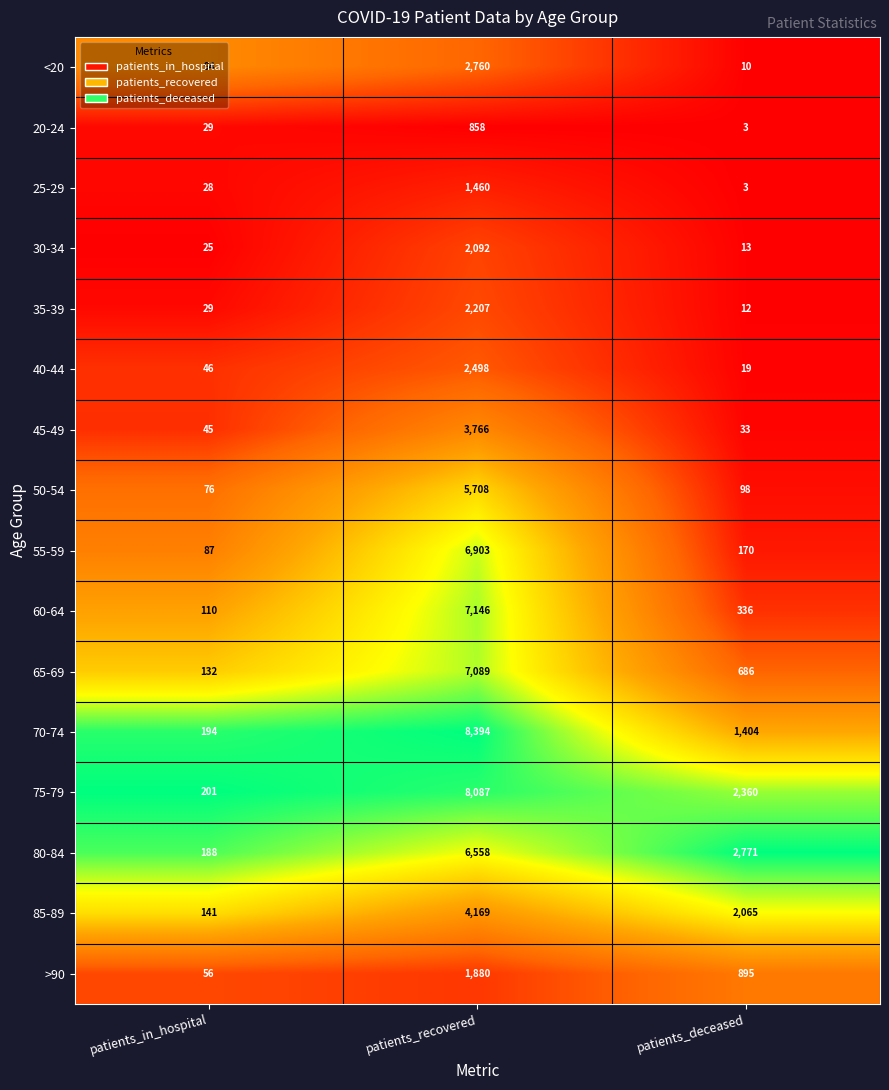

What value does the 40-44 series have at patients_in_hospital?

46